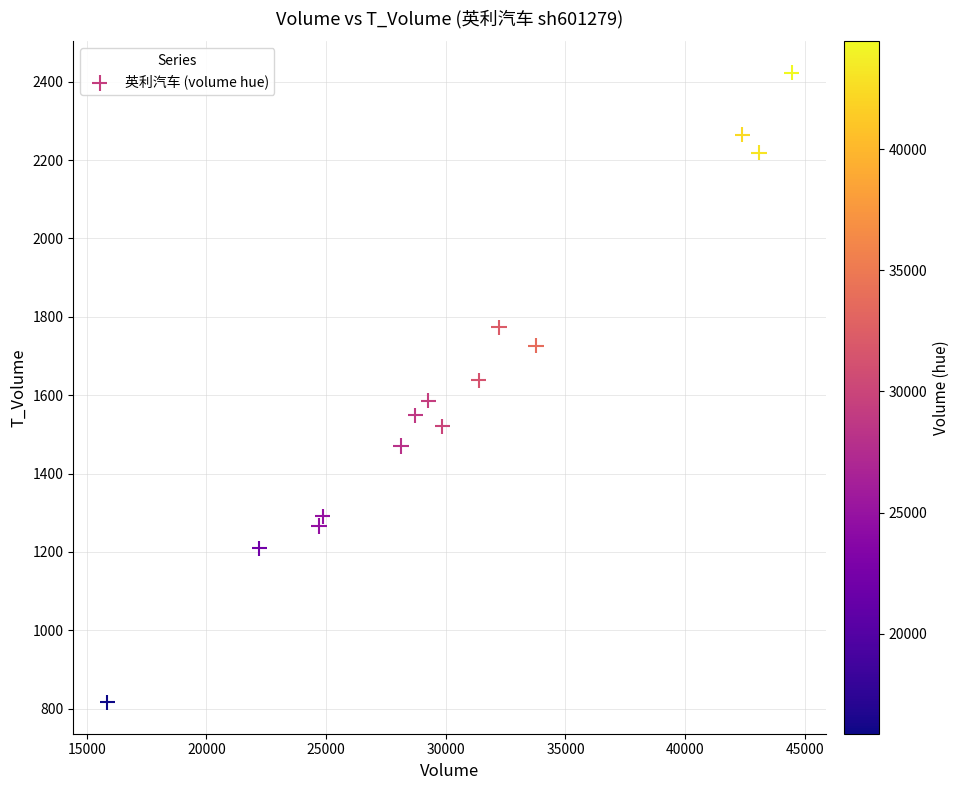

What is the range of Y values (max minus min)?

1607